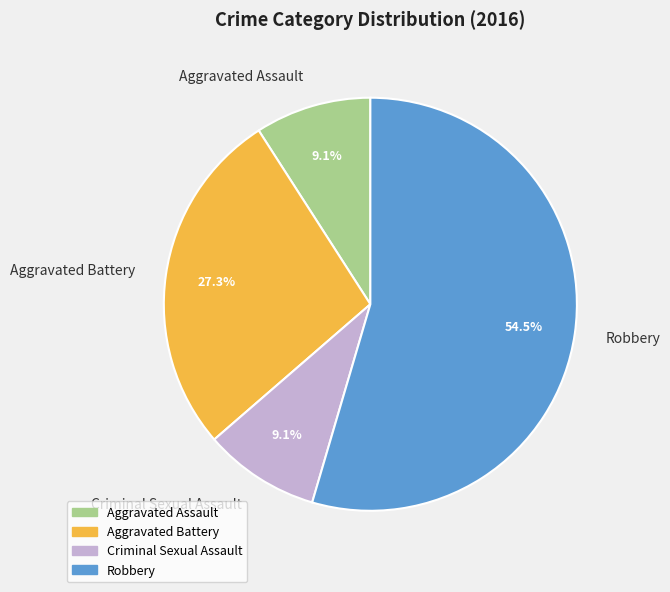

To the nearest percent, what percentage of the pie is Criminal Sexual Assault?

9%